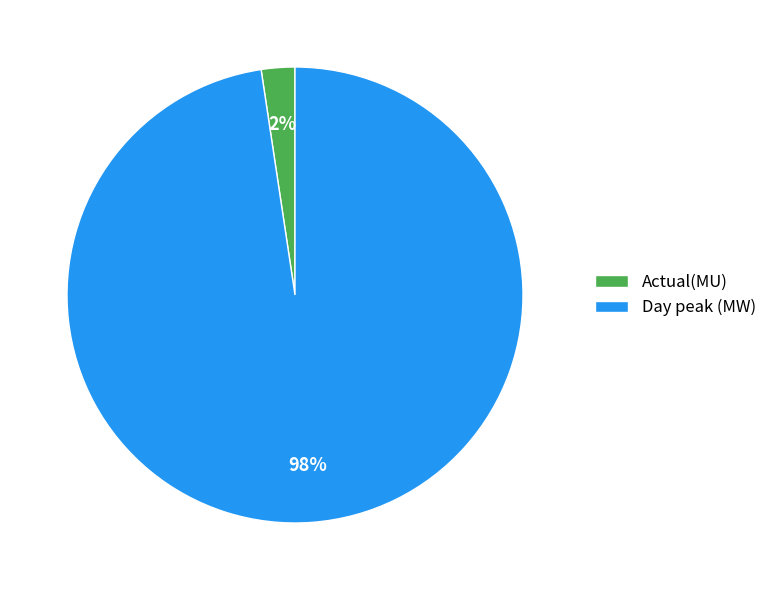

To the nearest percent, what is the combined percentage of Day peak (MW) and Actual(MU)?

100%